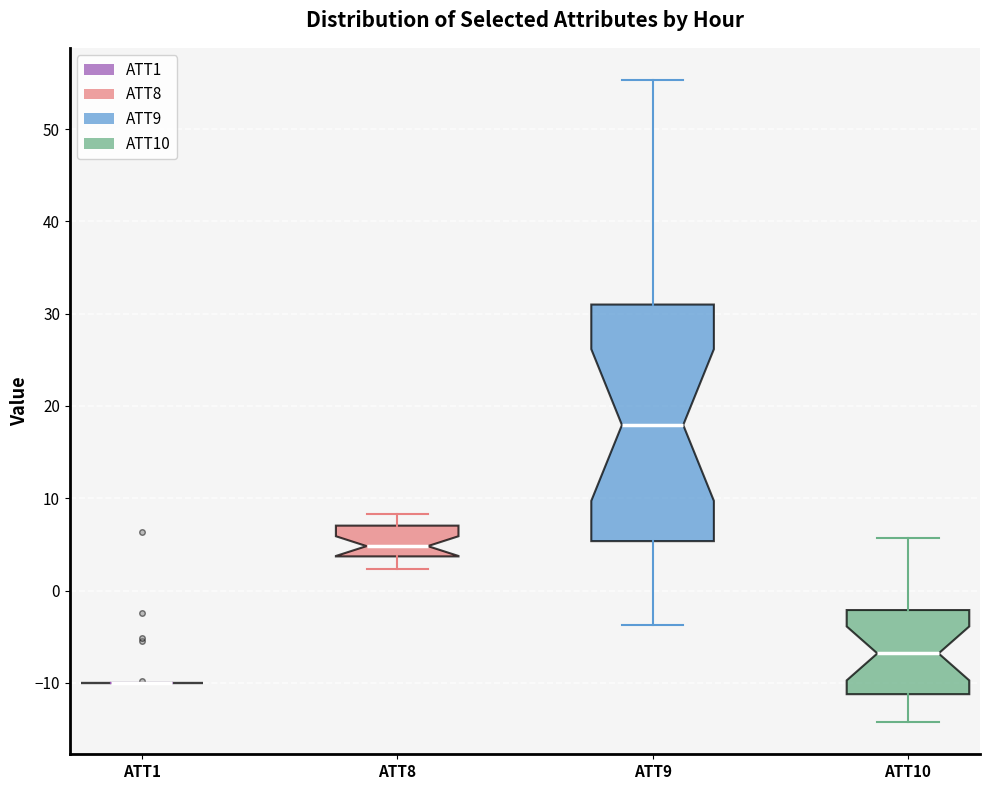

Which box is the tallest, from its lower edge to its upper edge?

ATT9